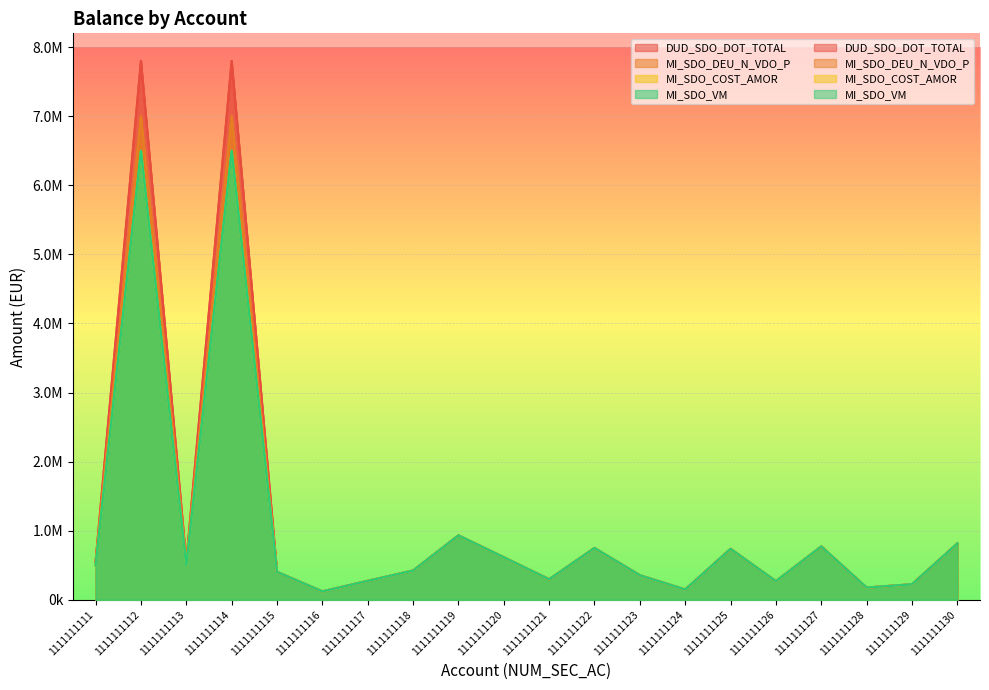

Reading left to right, what are all the values shown in this chart?

DUD_SDO_DOT_TOTAL: 1111111111=550000	1111111112=7800000	1111111113=550000	1111111114=7800000	1111111115=404242	1111111116=121599	1111111117=274151	1111111118=423099	1111111119=932816	1111111120=616081	1111111121=297429	1111111122=750086	1111111123=355172	1111111124=148966	1111111125=737735	1111111126=269612	1111111127=772543	1111111128=177039	1111111129=224669	1111111130=816057
MI_SDO_DEU_N_VDO_P: 1111111111=550000	1111111112=7000000	1111111113=550000	1111111114=7000000	1111111115=404242	1111111116=121599	1111111117=274151	1111111118=423099	1111111119=932816	1111111120=616081	1111111121=297429	1111111122=750086	1111111123=355172	1111111124=148966	1111111125=737735	1111111126=269612	1111111127=772543	1111111128=177039	1111111129=224669	1111111130=816057
MI_SDO_COST_AMOR: 1111111111=500000	1111111112=6500000	1111111113=500000	1111111114=6500000	1111111115=404142	1111111116=121499	1111111117=274051	1111111118=422999	1111111119=932716	1111111120=615981	1111111121=297329	1111111122=749986	1111111123=355072	1111111124=148866	1111111125=737635	1111111126=269512	1111111127=772443	1111111128=176939	1111111129=224569	1111111130=815957
MI_SDO_VM: 1111111111=500000	1111111112=6500000	1111111113=500000	1111111114=6500000	1111111115=404142	1111111116=121499	1111111117=274051	1111111118=422999	1111111119=932716	1111111120=615981	1111111121=297329	1111111122=749986	1111111123=355072	1111111124=148866	1111111125=737635	1111111126=269512	1111111127=772443	1111111128=176939	1111111129=224569	1111111130=815957